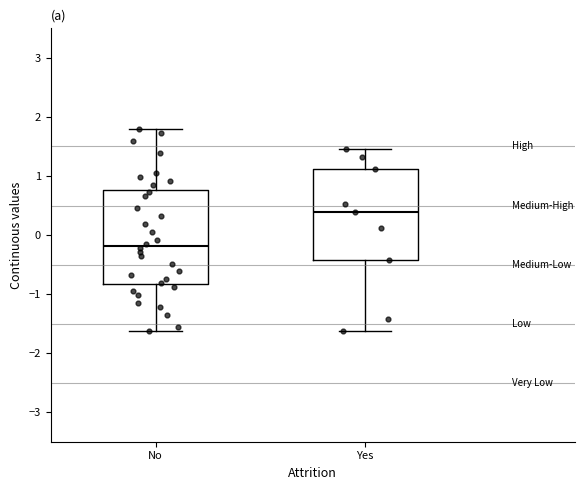

Reading left to right, read every box against the y-axis: the position of its median line, the range the box covers, and the ends of its whiskers. The values are not printed on the chart, so give them approximately, as read against the axis.

No: median -0.2, box -0.8 to 0.8, whiskers -1.6 to 1.8
Yes: median 0.4, box -0.4 to 1.1, whiskers -1.6 to 1.5